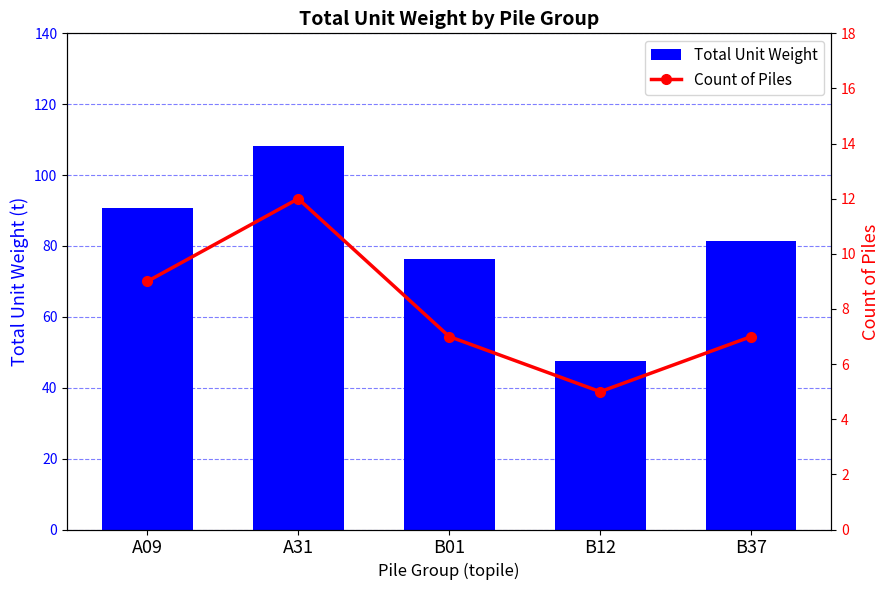

List the series in order of their peak value, lowest first.

Count of Piles, Total Unit Weight